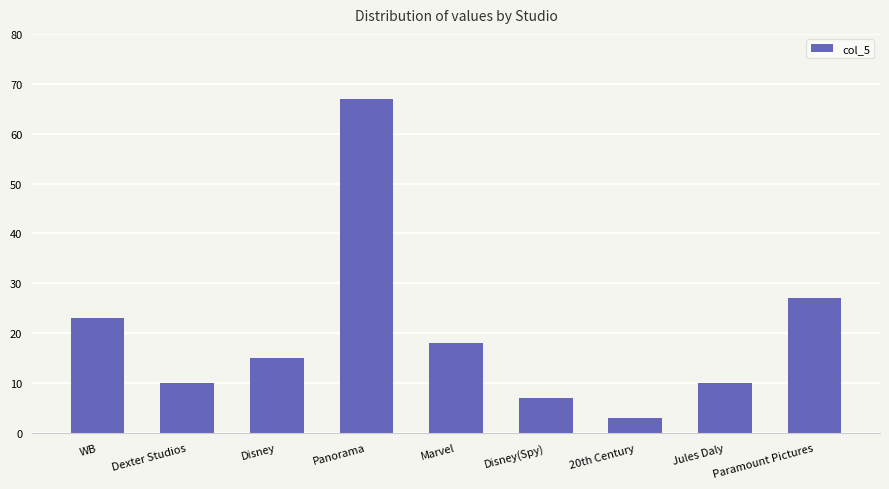

Reading right to left, transcribe all the data shown in this chart.

27	10	3	7	18	67	15	10	23